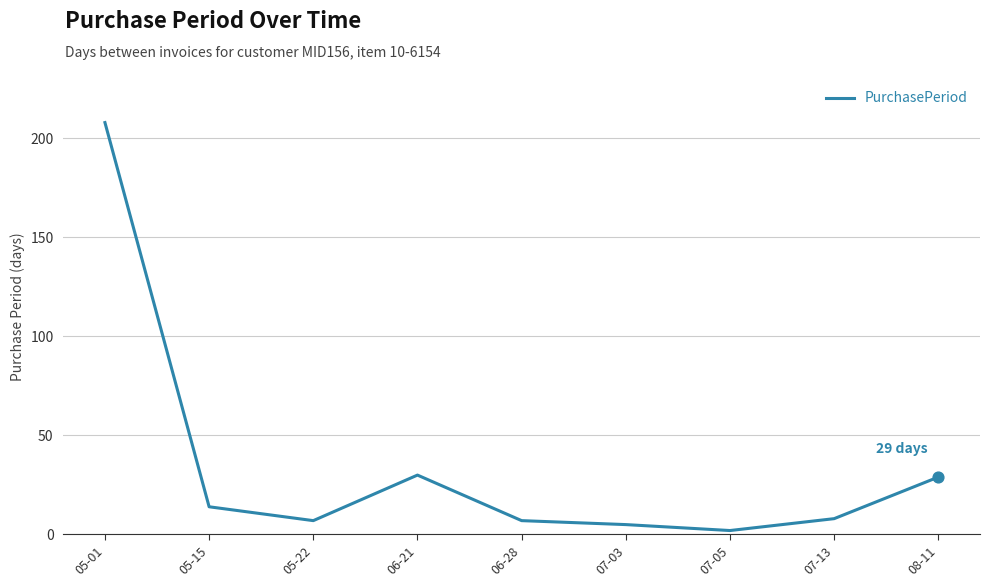

What is the change in value from 05-22 to 07-05?

-5